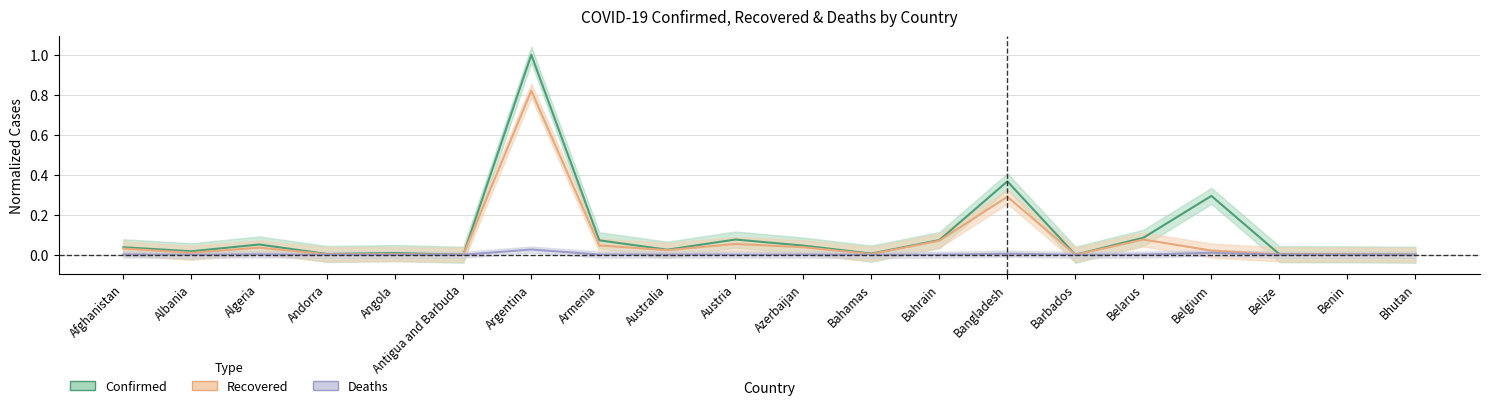

Is the value of Recovered at Angola greater than the value of Deaths at Barbados?

Yes